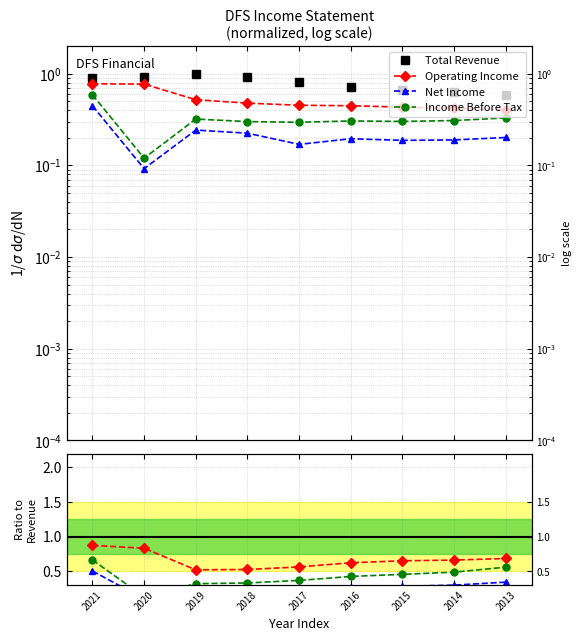

What are all the series names shown in the legend?

Total Revenue, Operating Income, Net Income, Income Before Tax